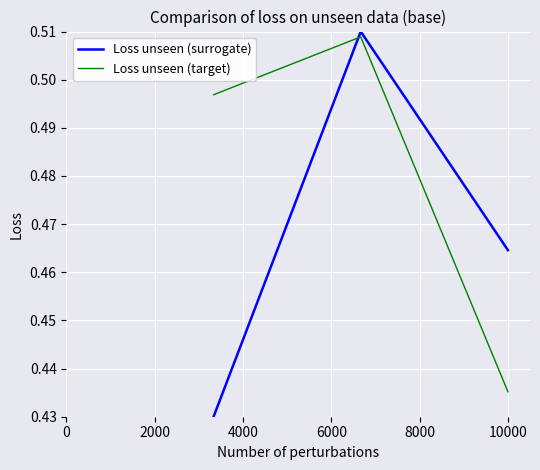

At how many categories does at least one series exceed 0?

3